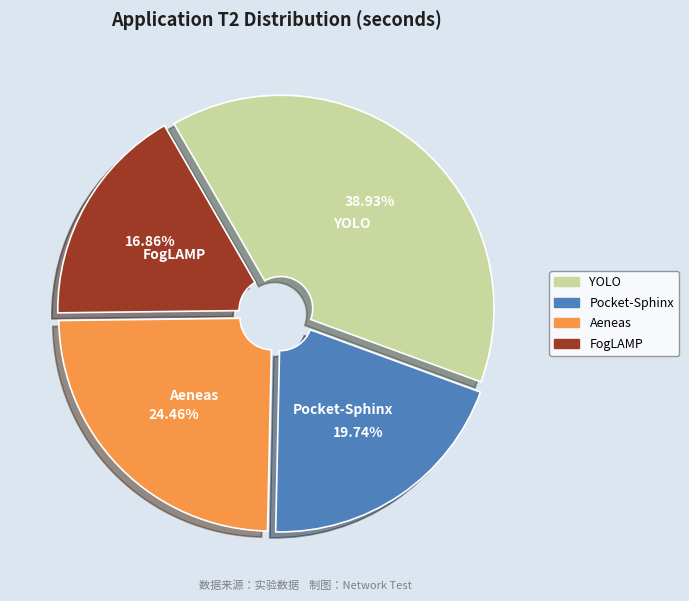

How many segments does this pie chart have?

4